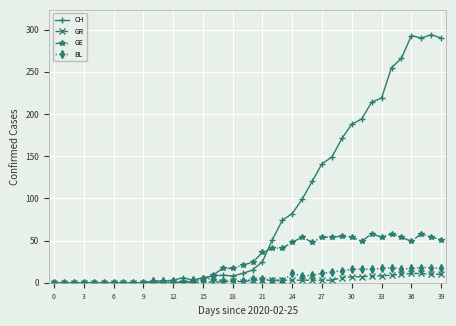

Which series has the largest range (max minus min)?

CH